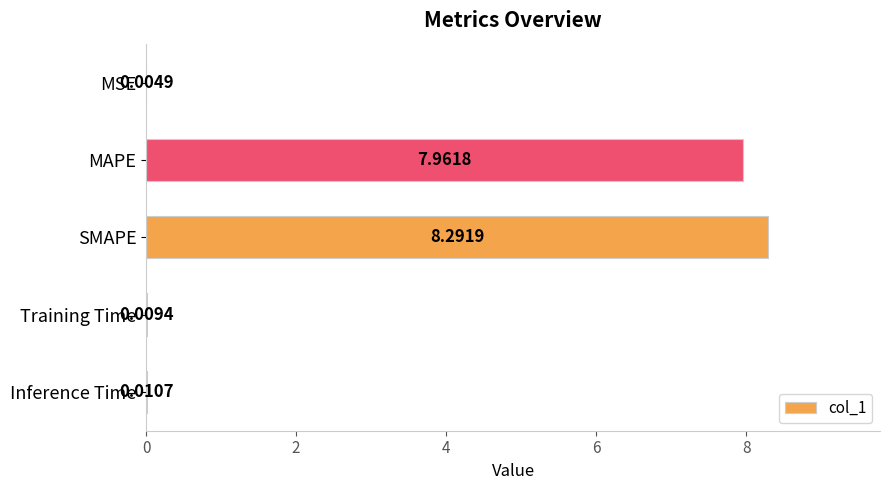

Which label corresponds to the largest value in the chart?

SMAPE